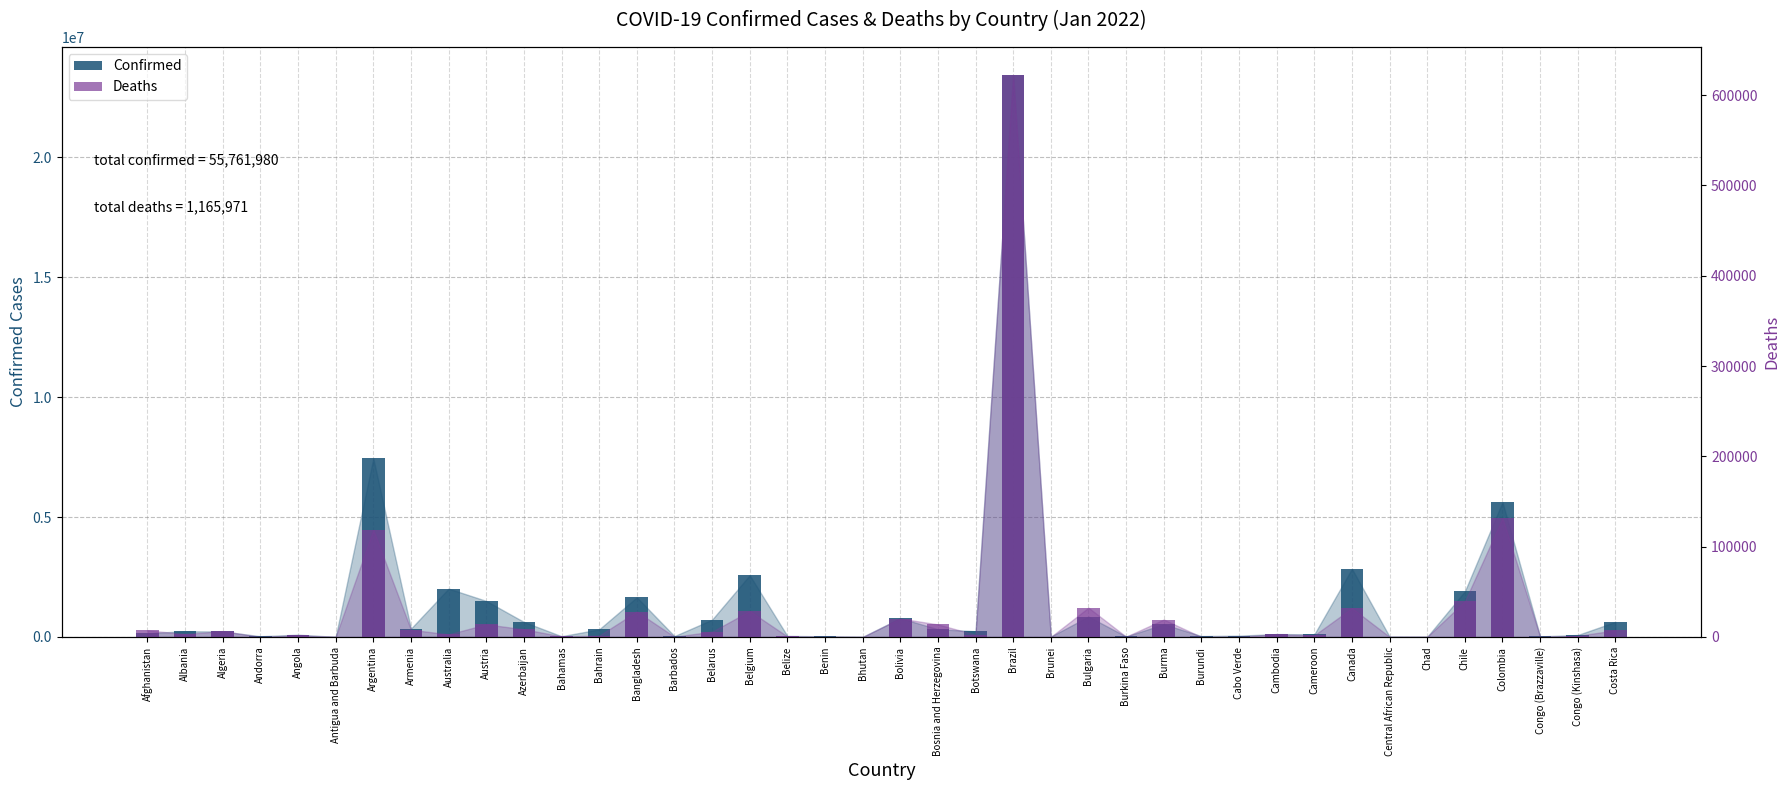

Rank the series by their maximum value, from lowest to highest.

Deaths, Confirmed